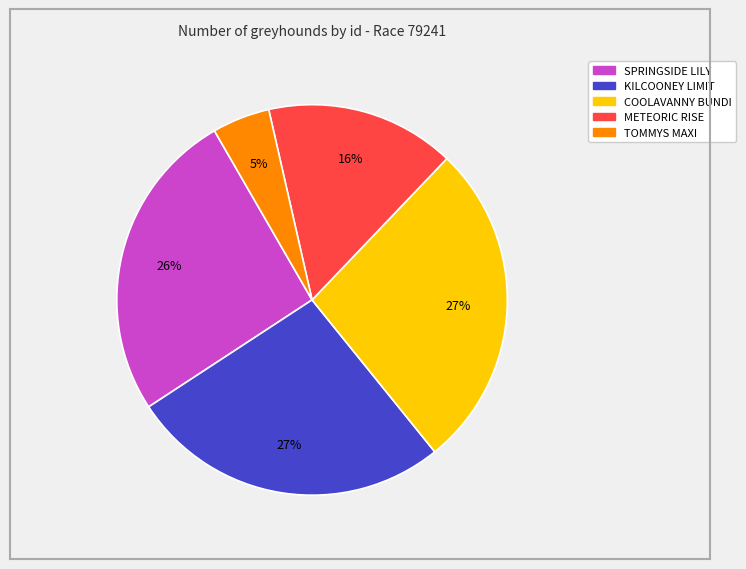

To the nearest percent, what is the average slice percentage?

20%